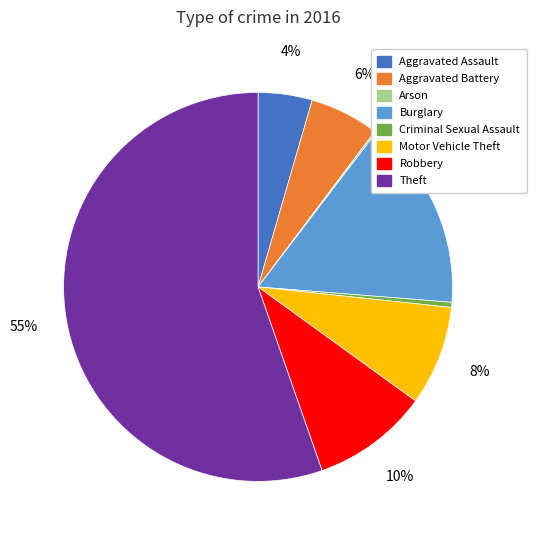

Does Theft account for over 50% of the chart?

Yes